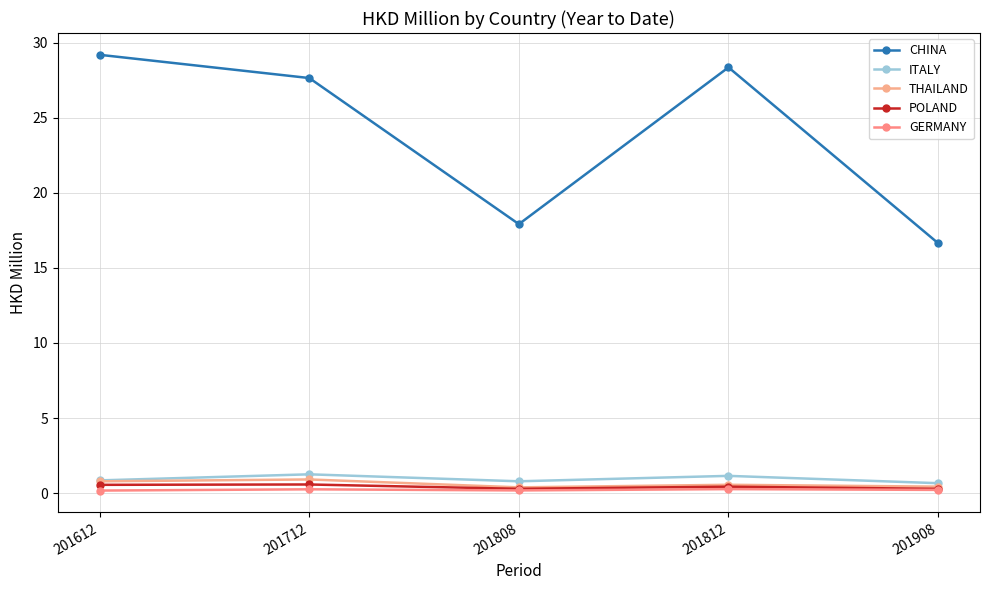

Reading right to left, list all the values displayed in this chart.

CHINA: 16.6	28.4	17.9	27.6	29.2
ITALY: 0.7	1.1	0.8	1.3	0.8
THAILAND: 0.4	0.6	0.4	0.9	0.8
POLAND: 0.3	0.4	0.3	0.6	0.6
GERMANY: 0.2	0.3	0.2	0.3	0.2